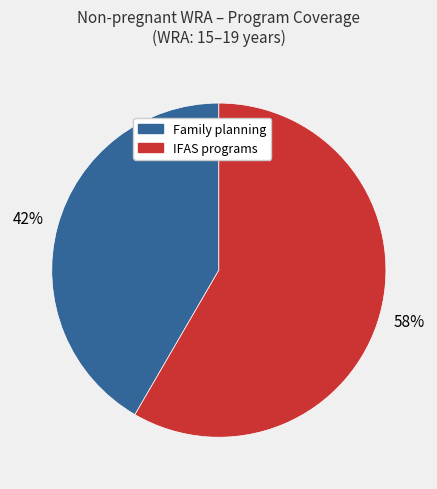

To the nearest percent, what is the average slice percentage?

50%